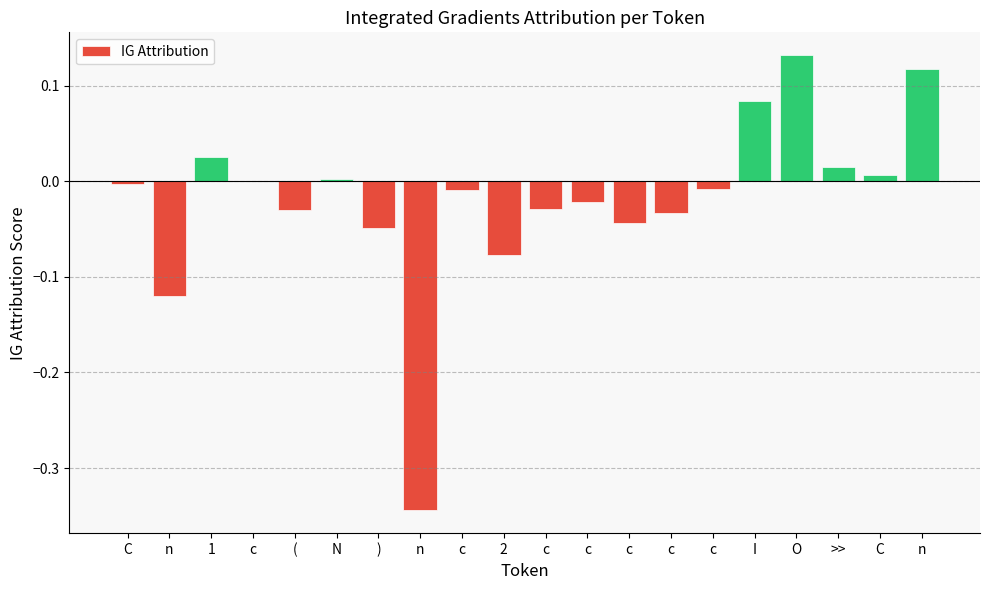

Are the bars horizontal?

No